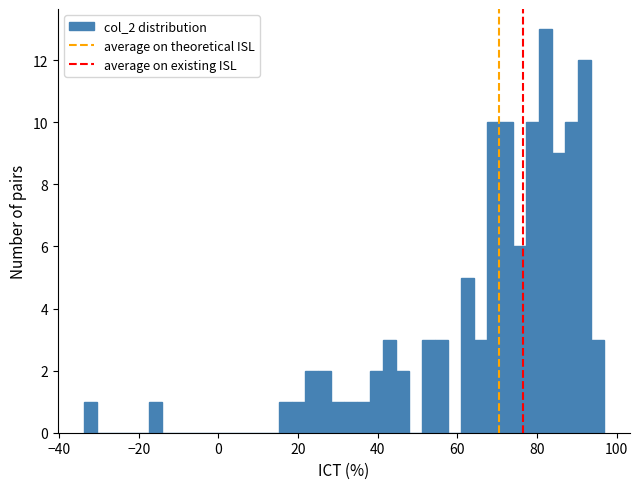

Read against the x-axis, roughly where is the centre of the tallest bar?

82